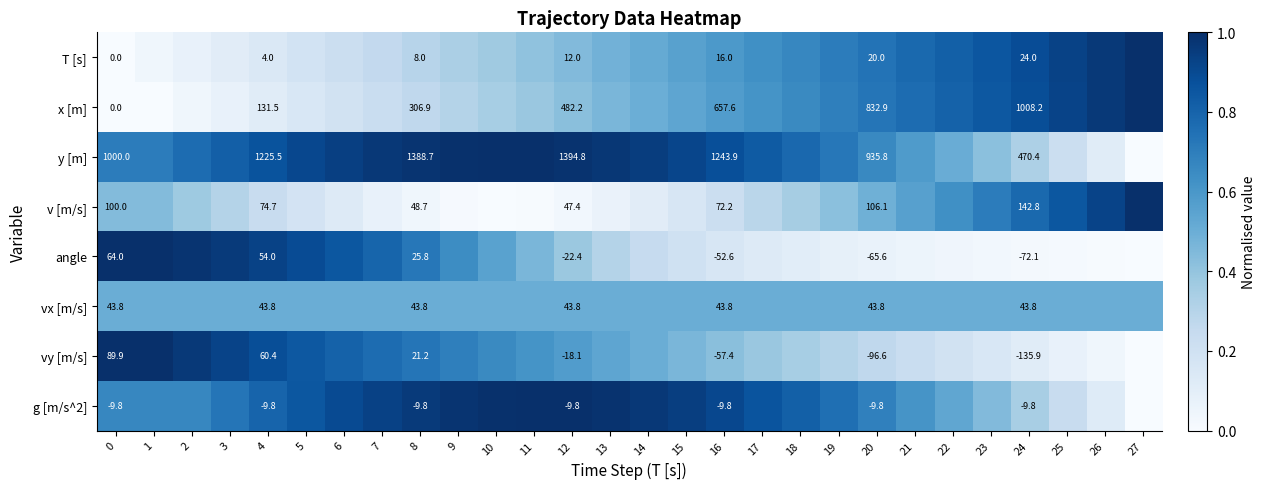

Which label corresponds to the largest value in the chart?

27